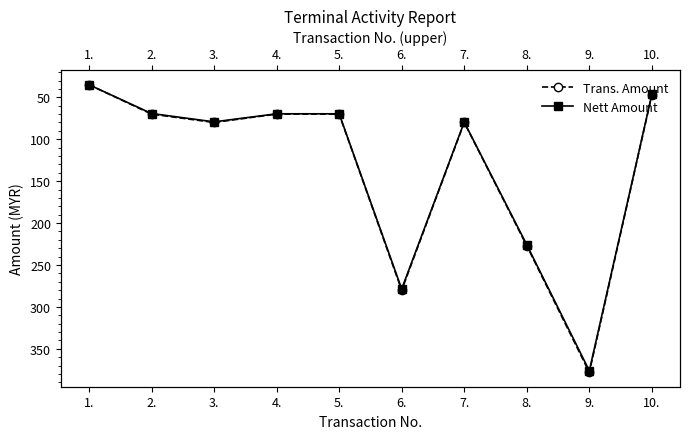

How many data points in Nett Amount are above 79?

5